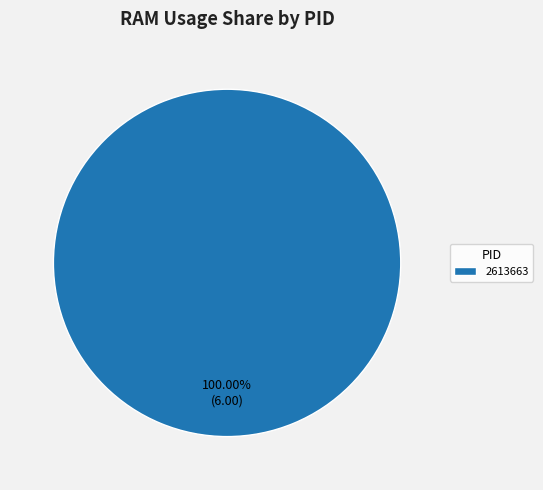

Is there a majority slice in this chart?

Yes